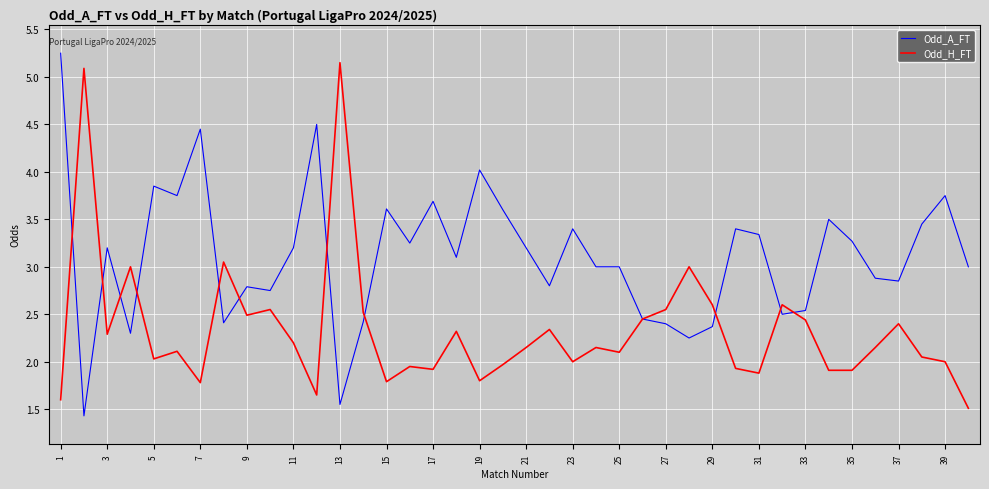

What is the lowest value of the Odd_H_FT series?

1.5